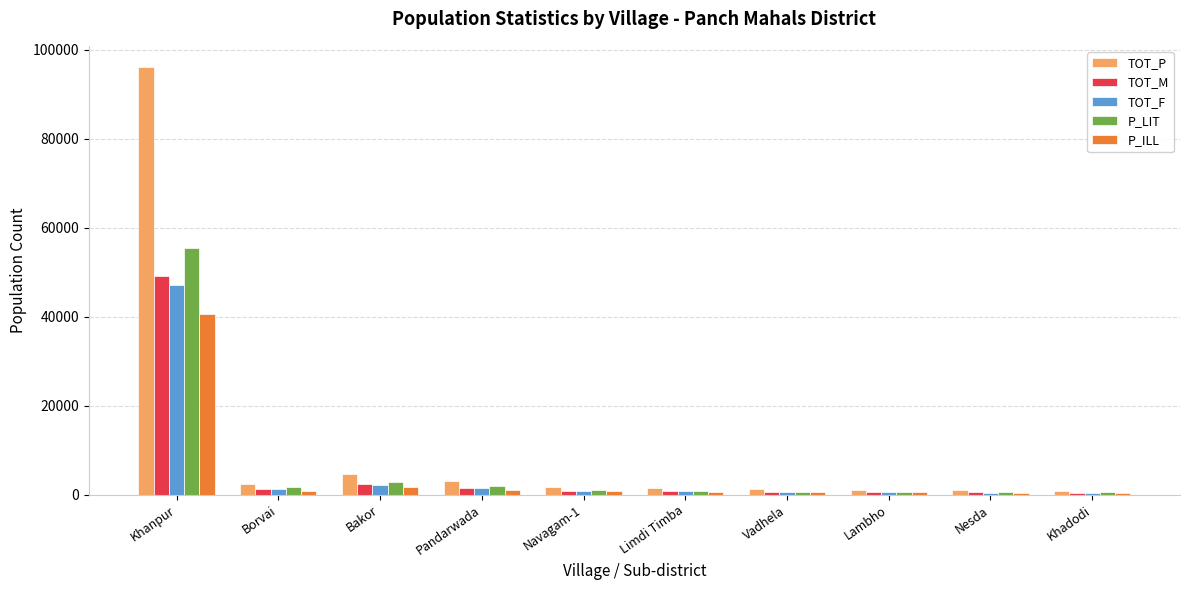

Which series has the largest total across all categories?

TOT_P